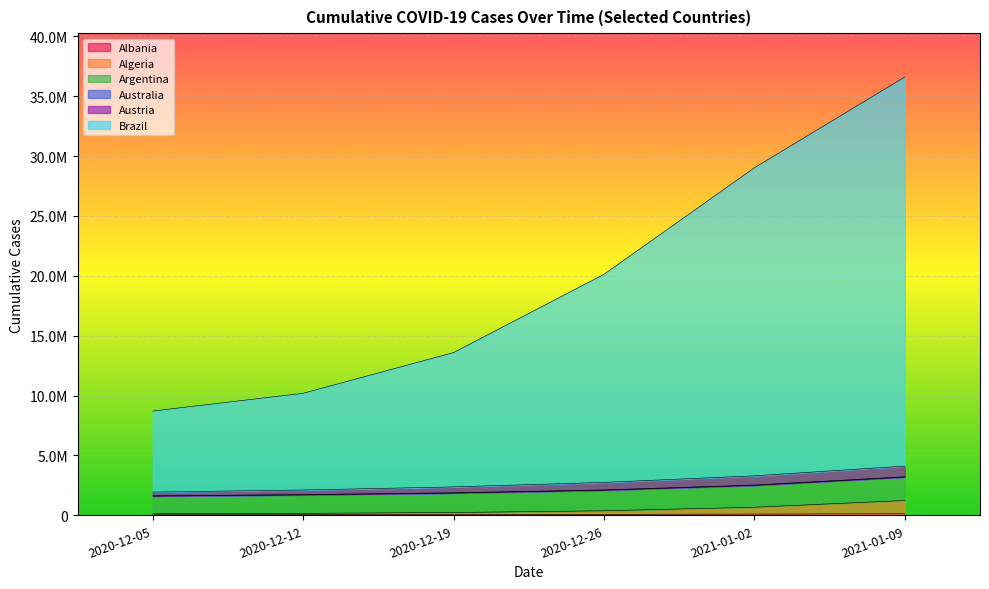

True or false: Algeria and Albania cross at least once.

False